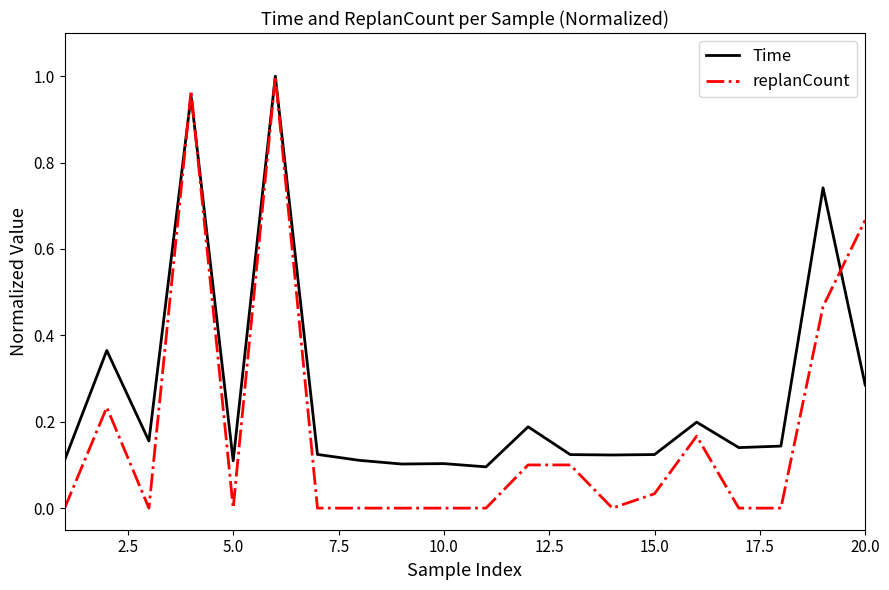

Rank the series by their average value, from highest to lowest.

Time, replanCount